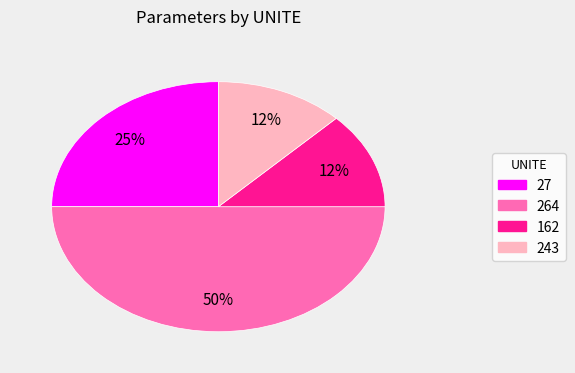

To the nearest percent, what is the average slice percentage?

25%